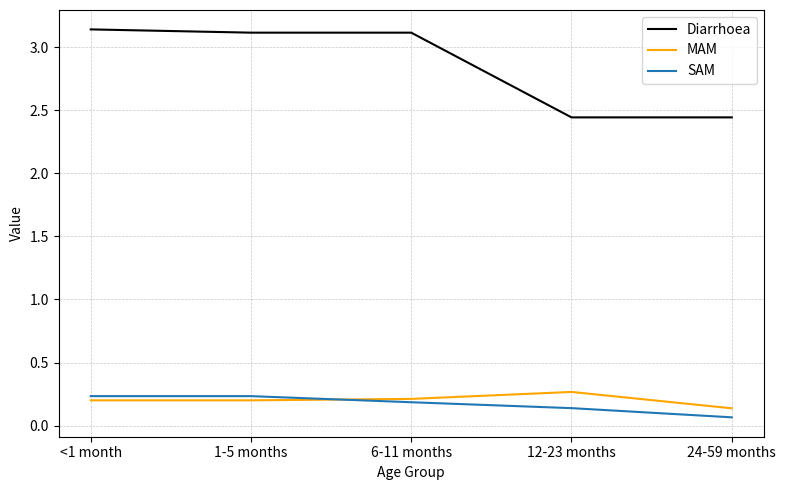

What is the difference between the maximum and minimum values in the SAM series?

0.2